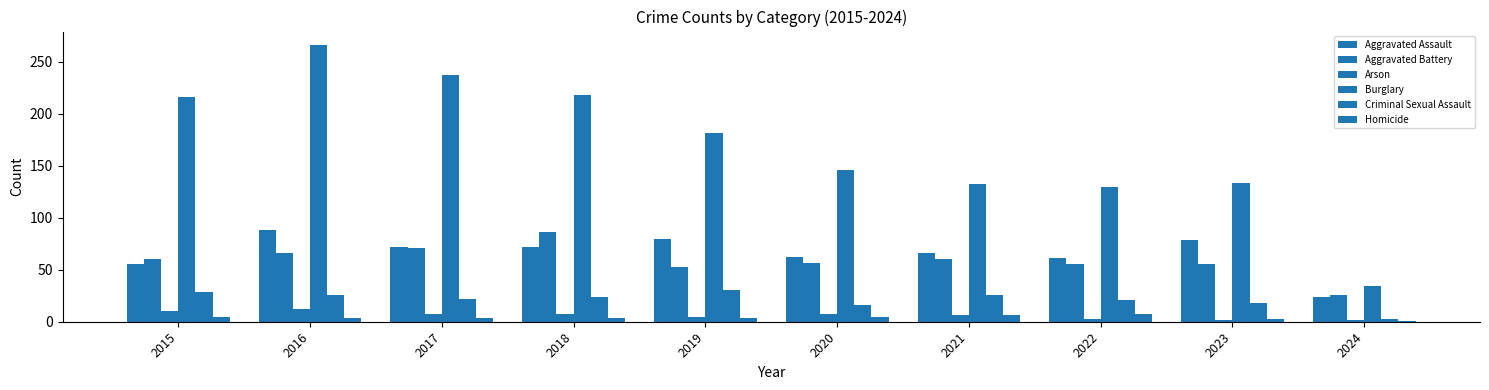

Which series has the largest total across all categories?

Burglary